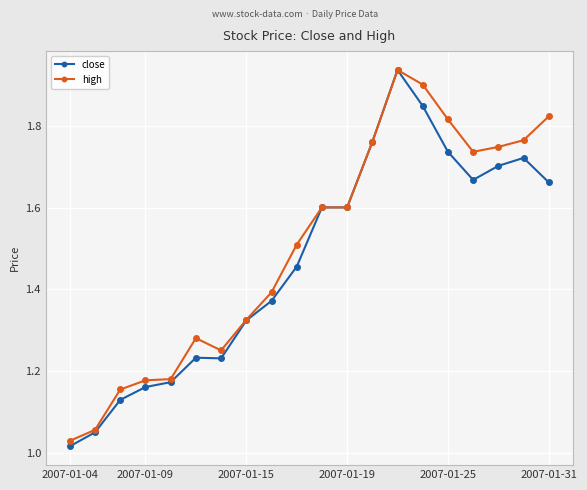

True or false: high has more than 0 points higher than both neighbors.

True